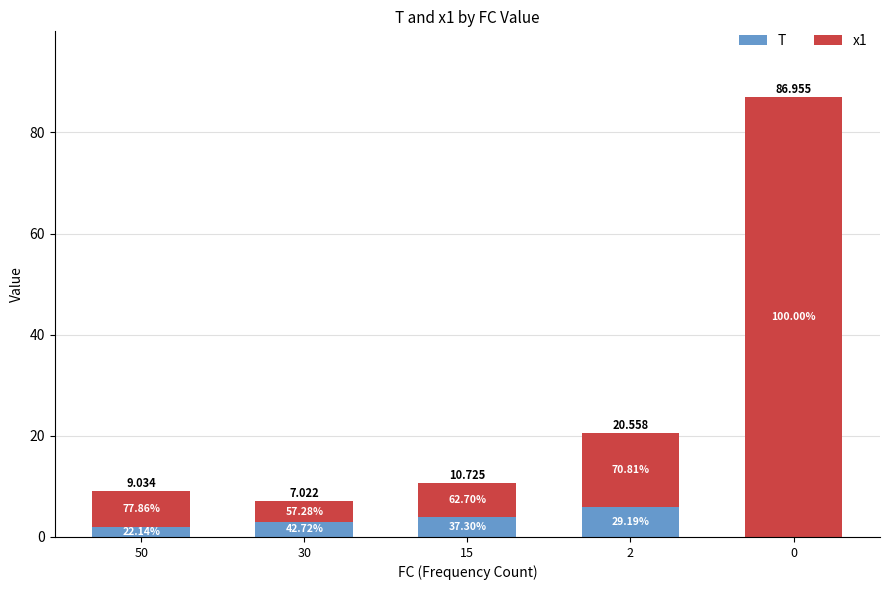

At 50, list the series in order from largest to smallest.

x1, T